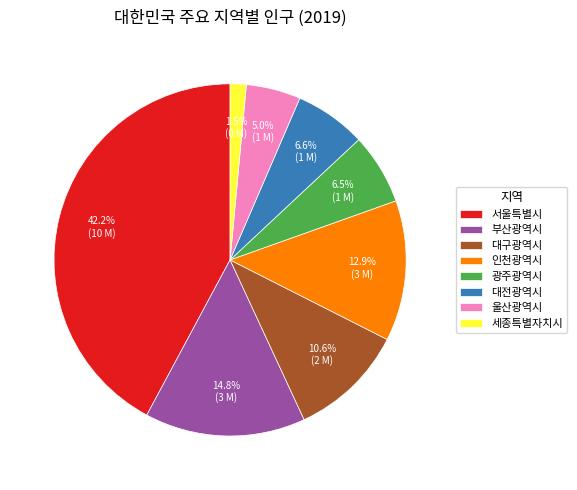

How many segments does this pie chart have?

8